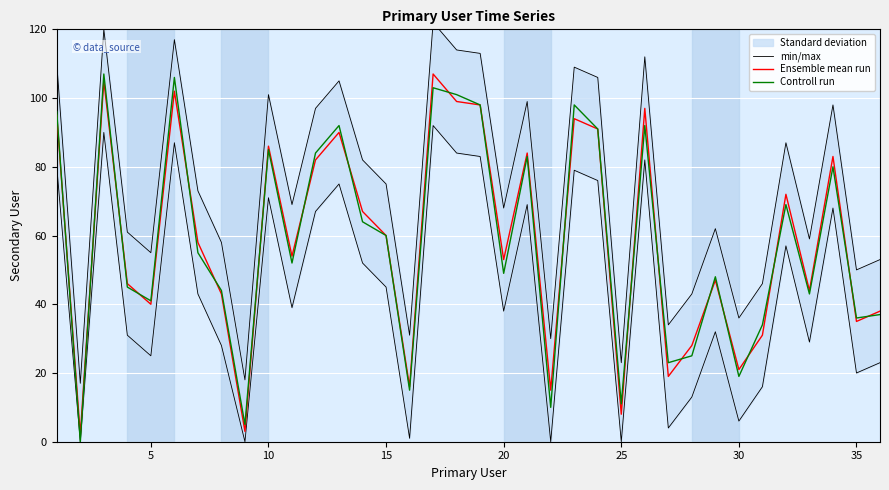

True or false: Ensemble mean run has a value of 86 at 10.

True